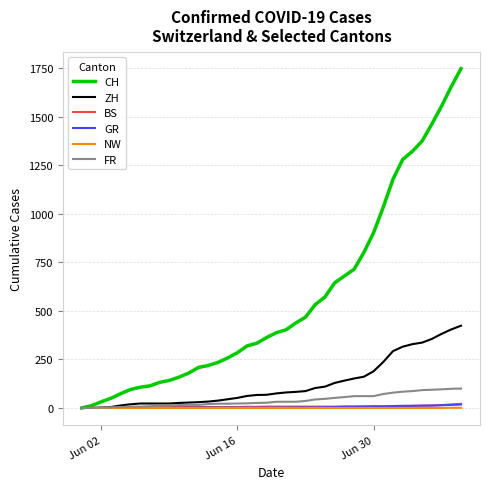

How many categories are shown in the chart?

40